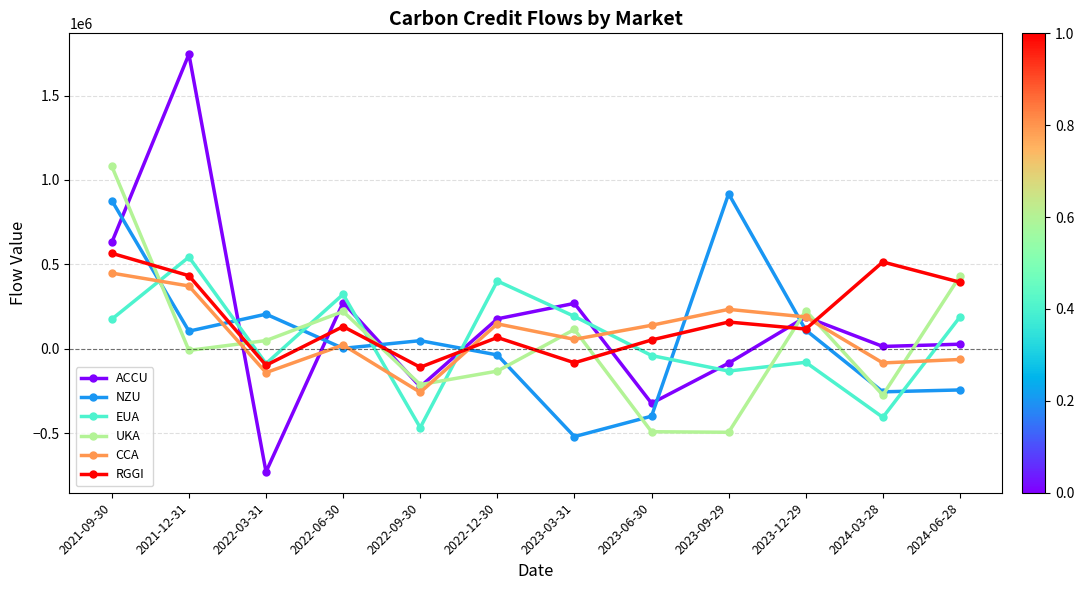

Between 2022-12-30 and 2023-03-31, which series saw the biggest shift?

NZU